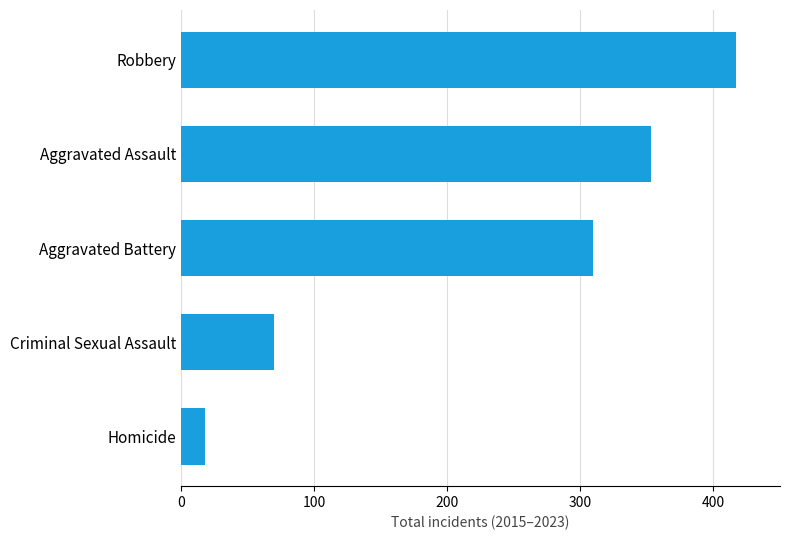

Where is the data nearest to the value 217?

Aggravated Battery